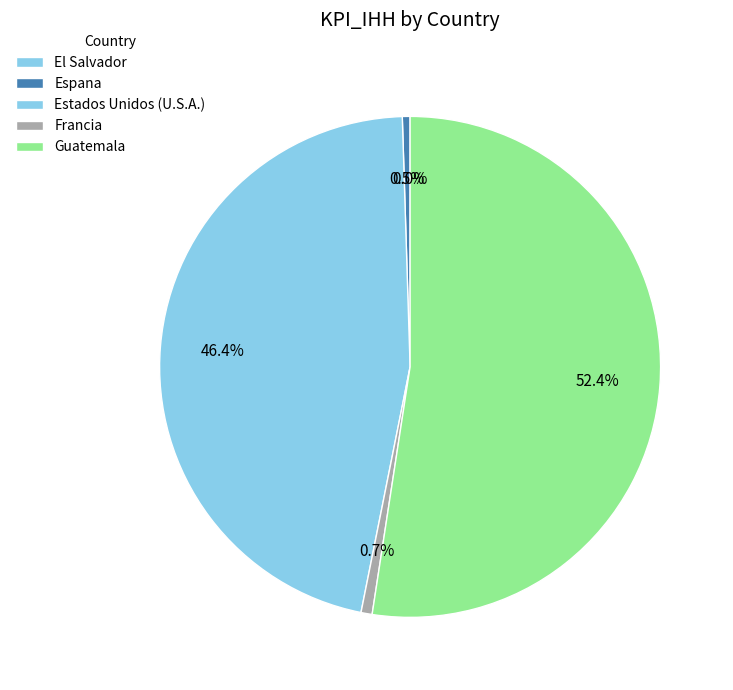

Is there any slice that represents more than half of the pie?

Yes